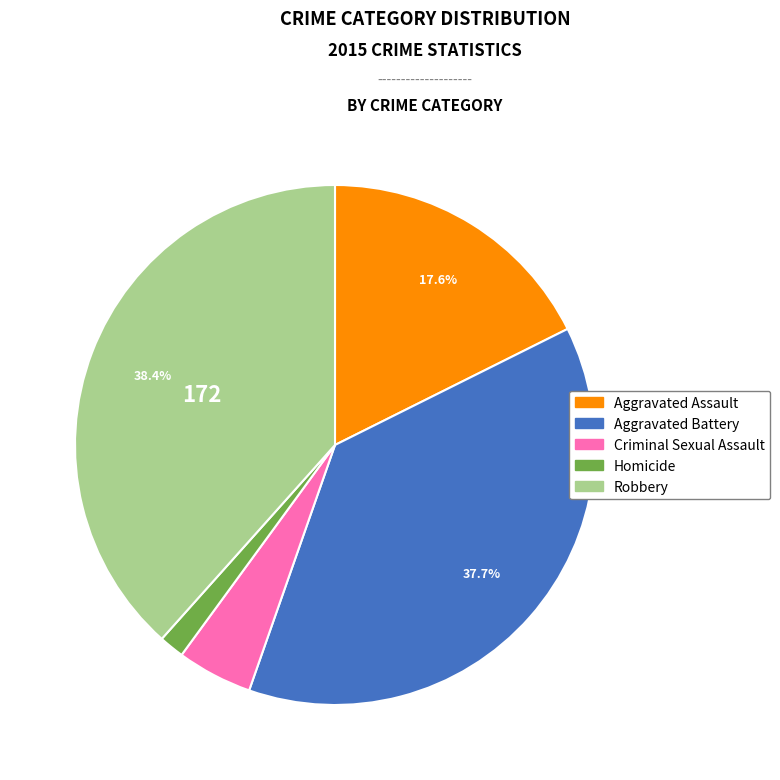

To the nearest percent, what is the difference between the largest and smallest slice percentages?

37%